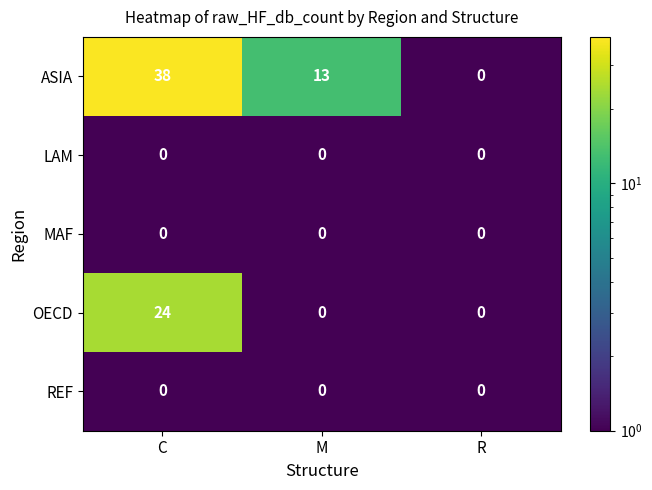

True or false: REF has a value of 0 at C.

True